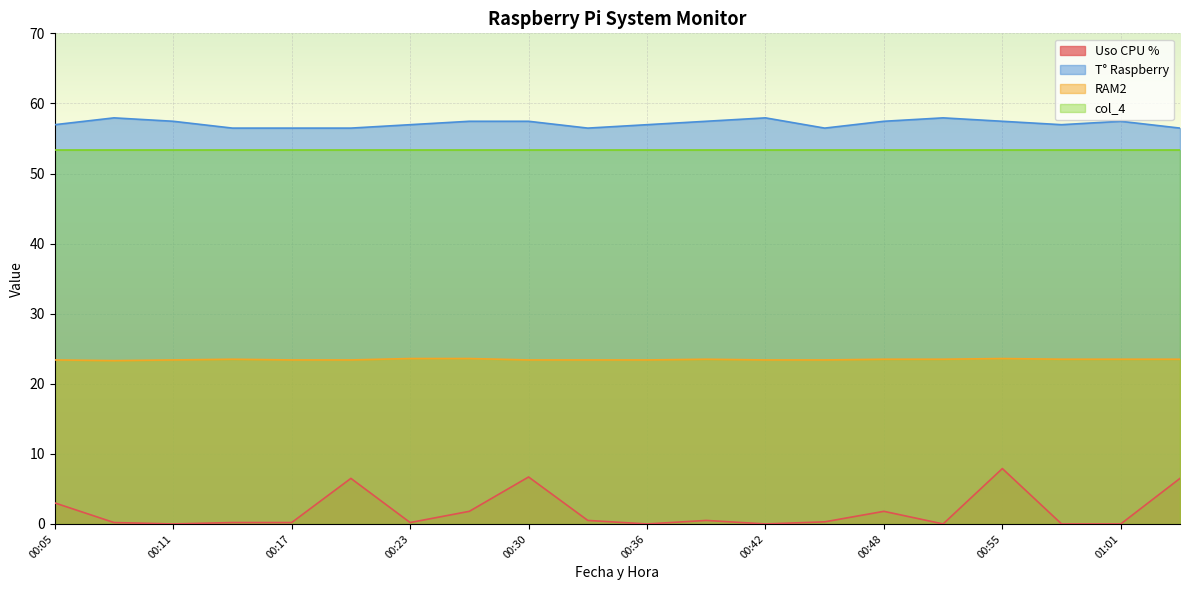

What is the average value of the T° Raspberry series?

57.1